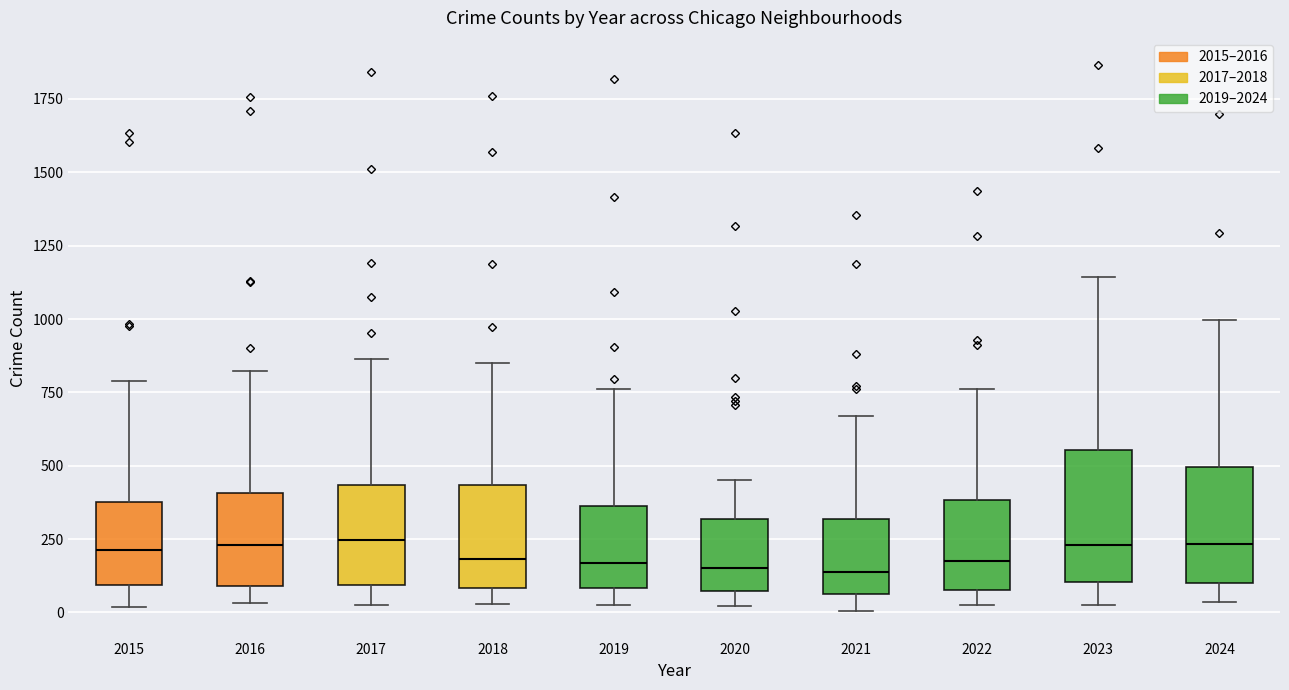

Reading left to right, transcribe this box plot: for each box, give where its median line is, the range the box spans, and where its two whiskers end, as read against the y-axis. The values are not printed on the chart, so give them approximately, as read against the axis.

2015: median 200, box 100 to 400, whiskers 0 to 800
2016: median 250, box 100 to 400, whiskers 50 to 800
2017: median 250, box 100 to 450, whiskers 50 to 850
2018: median 200, box 100 to 450, whiskers 50 to 850
2019: median 150, box 100 to 350, whiskers 0 to 750
2020: median 150, box 50 to 300, whiskers 0 to 450
2021: median 150, box 50 to 300, whiskers 0 to 650
2022: median 200, box 100 to 400, whiskers 50 to 750
2023: median 250, box 100 to 550, whiskers 50 to 1150
2024: median 250, box 100 to 500, whiskers 50 to 1000